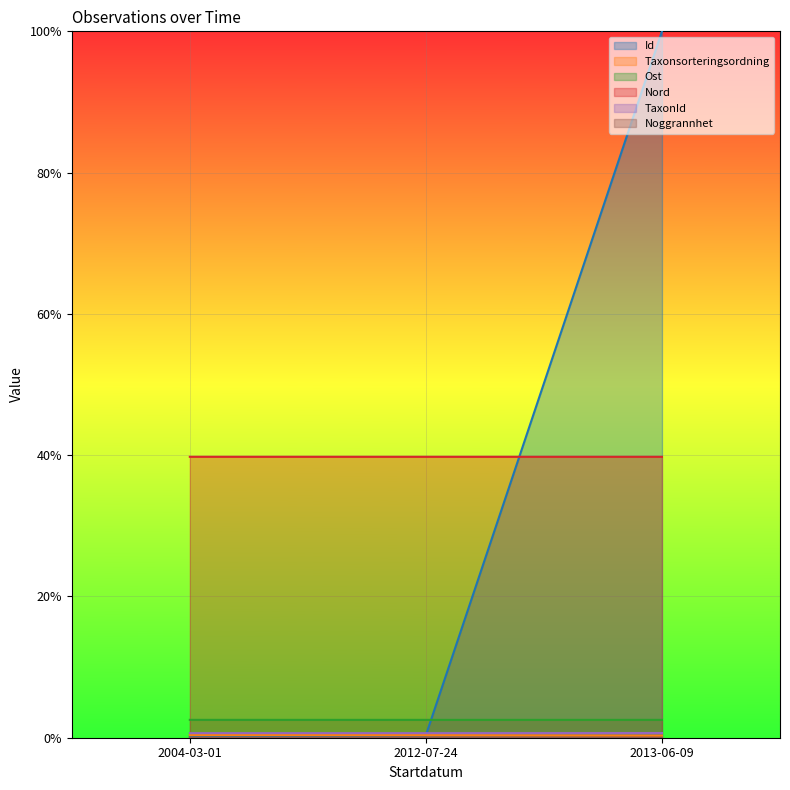

Count the number of categories in the chart.

3